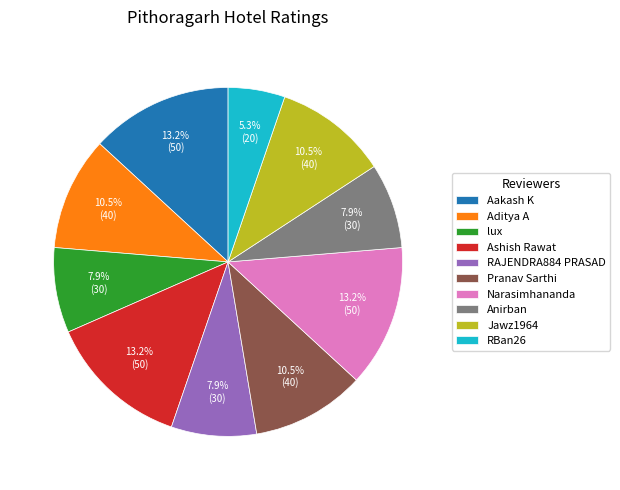

Approximately how many times larger is the value at RBan26 compared to Aditya A?

0.5